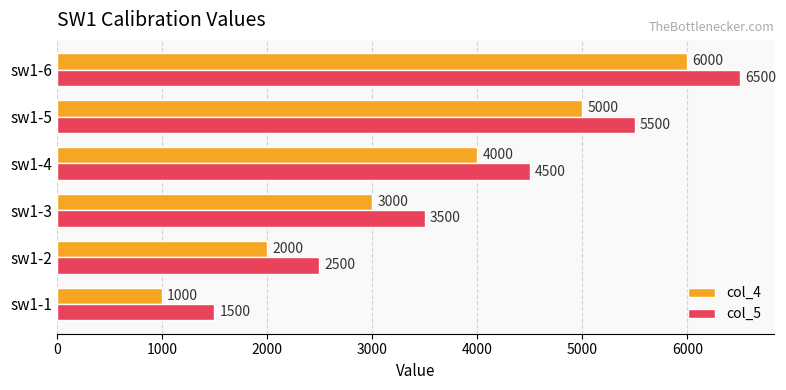

At how many categories does at least one series exceed 2182?

5